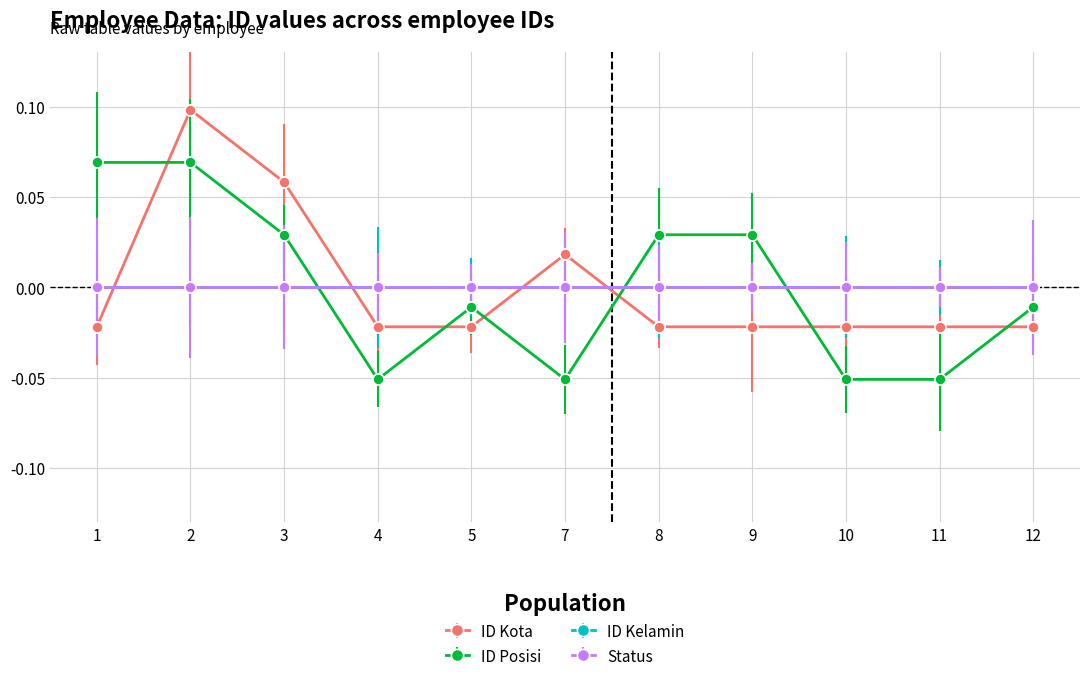

Is this an area chart (filled region under the line)?

No